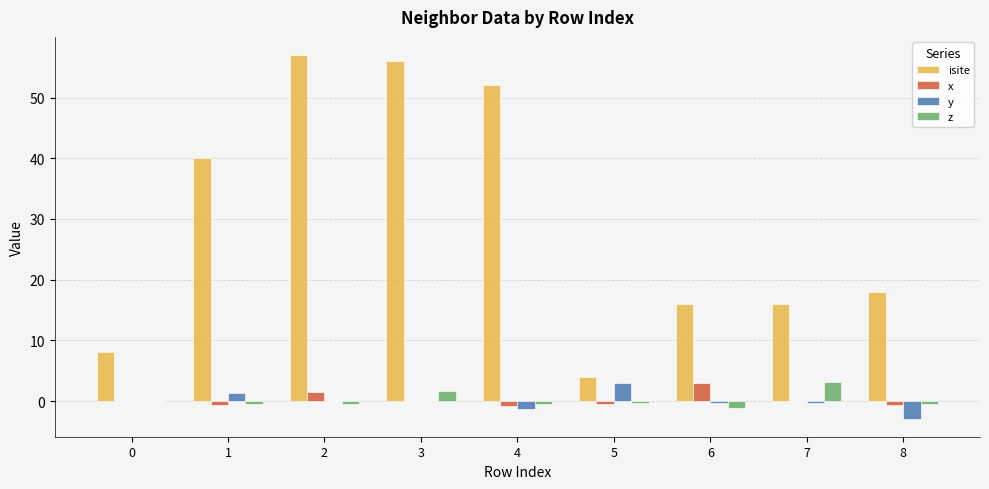

Which series has the largest total across all categories?

isite